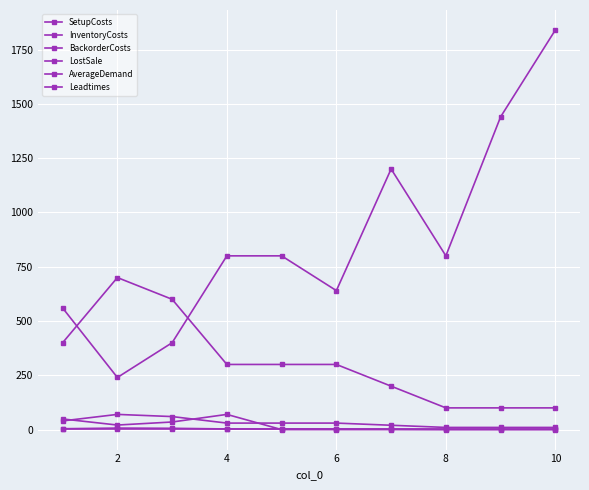

Is this an area chart (filled region under the line)?

No